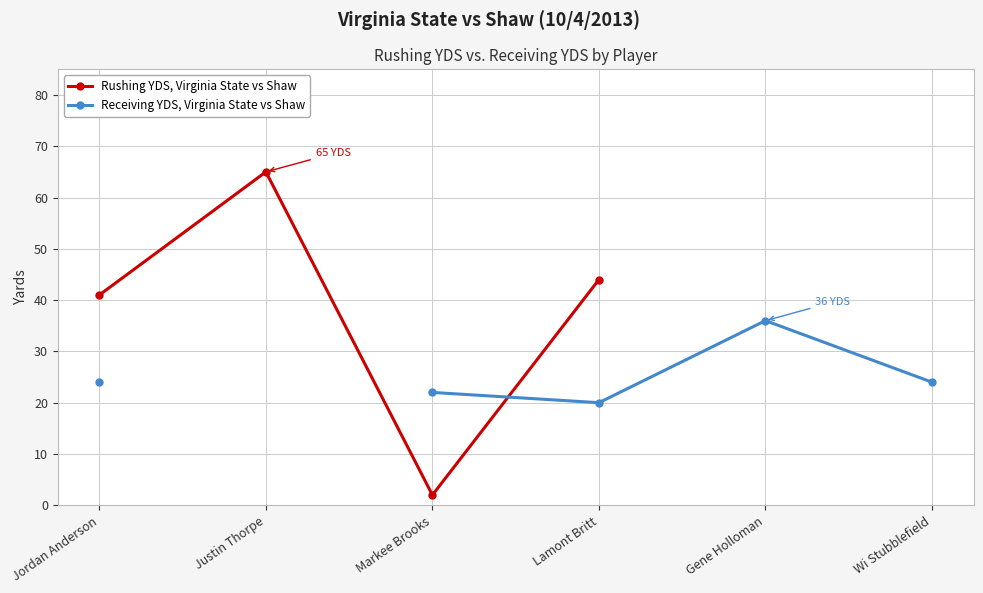

What is the greatest value displayed?

65.0